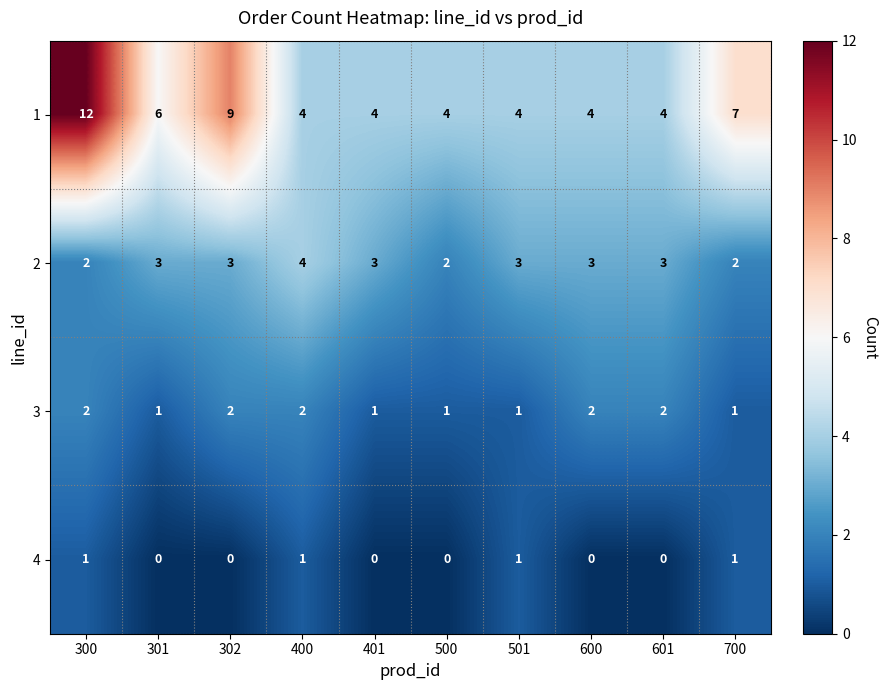

At which category is the sum across all series the highest?

300